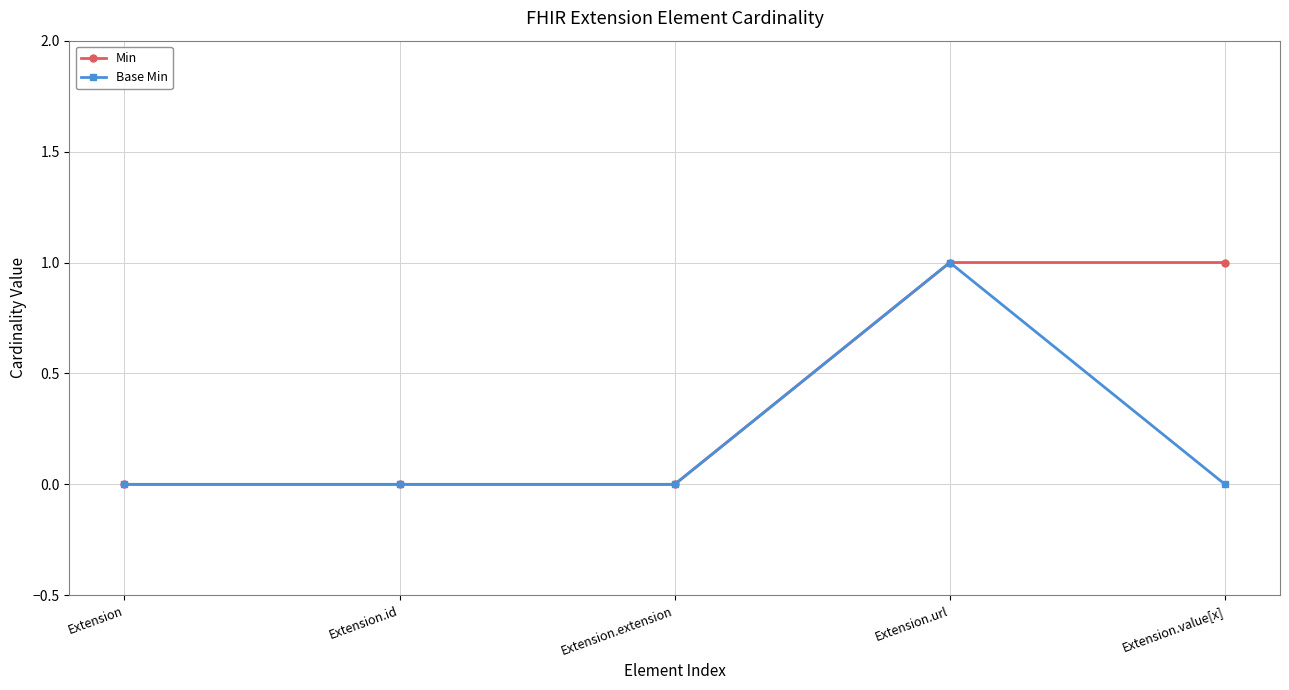

True or false: Base Min has more than 0 interior local peaks.

True